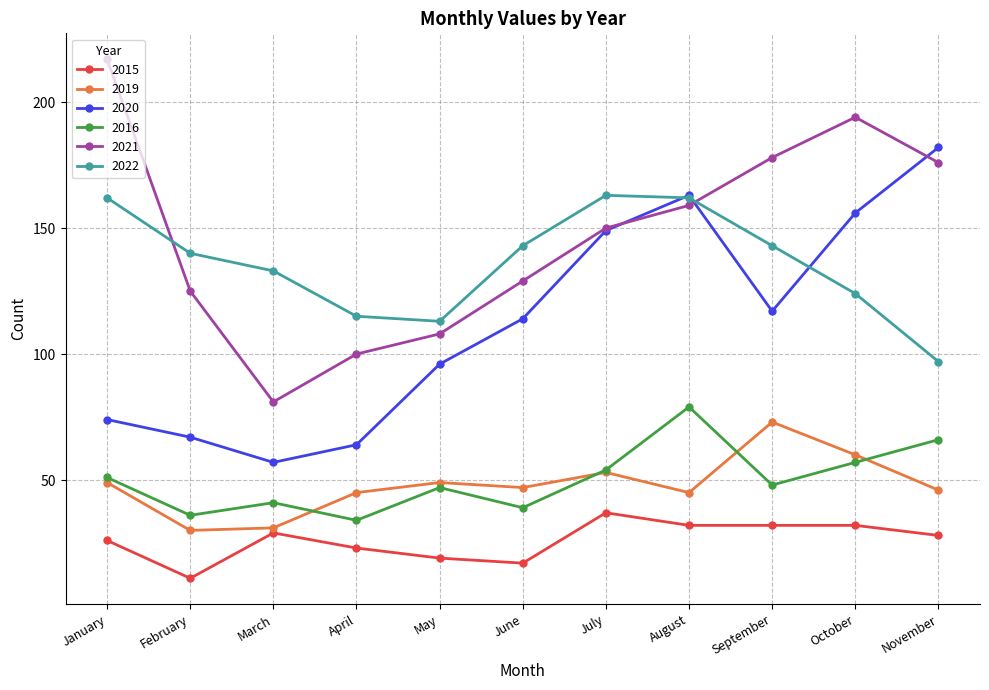

At how many categories does at least one series exceed 123?

9